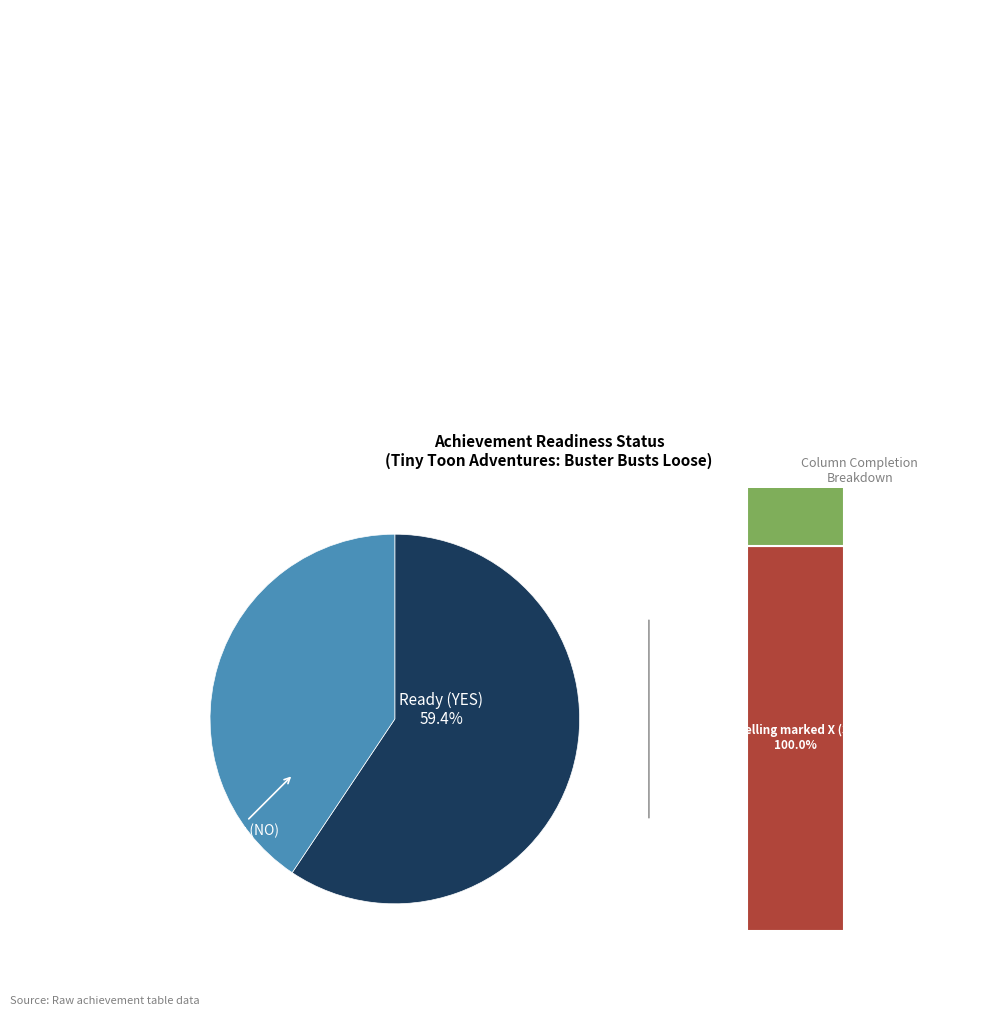

Is it true that NO is 41% of the pie?

True